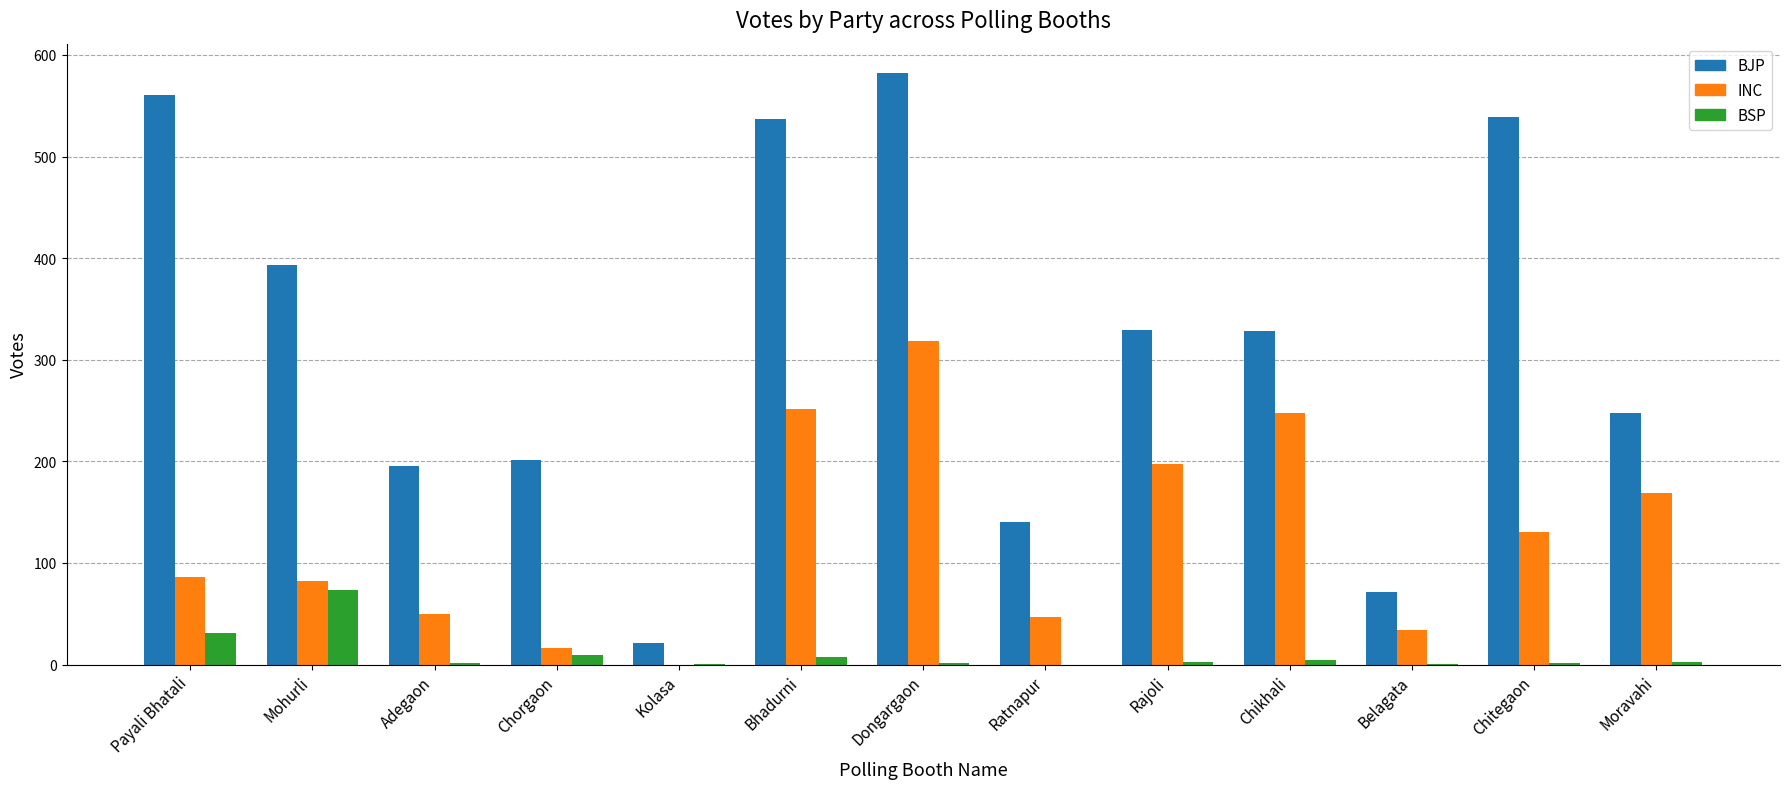

What are all the series names shown in the legend?

BJP, INC, BSP